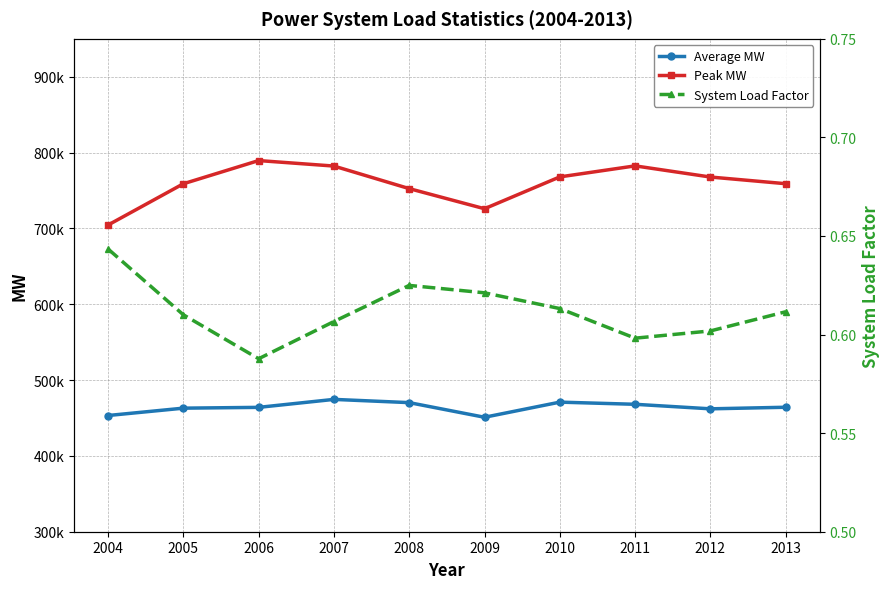

Which series changed the most between 2009 and 2011?

Peak MW